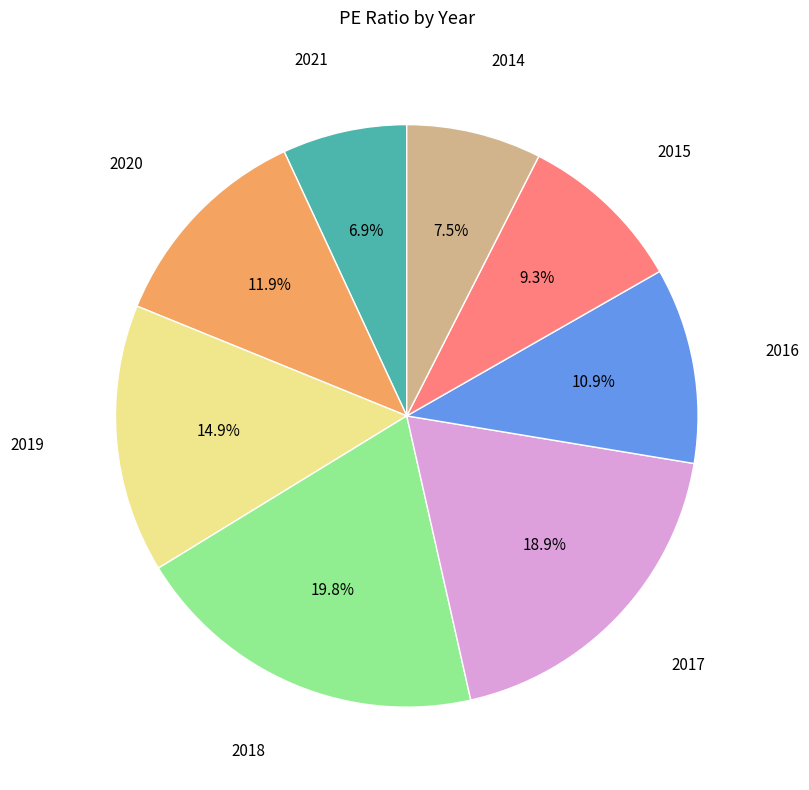

Is there a majority slice in this chart?

No